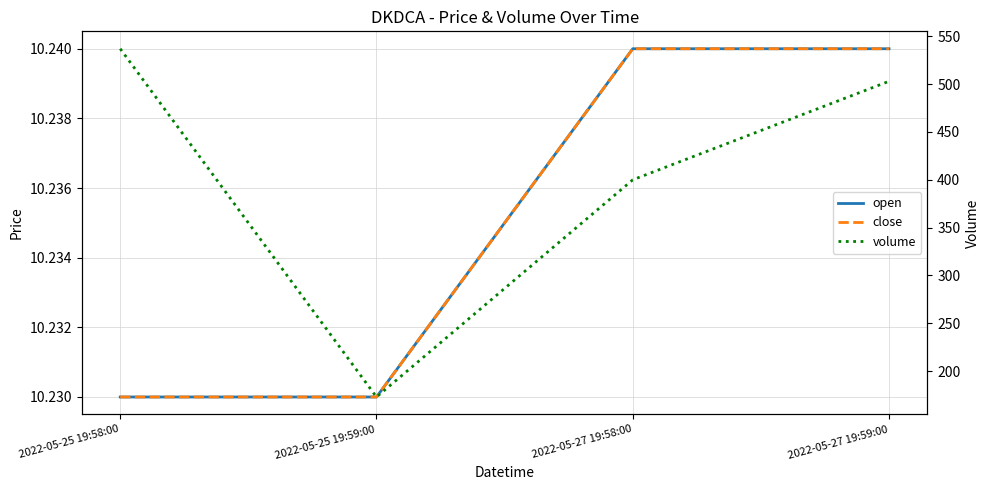

Reading left to right, what are all the values shown in this chart?

open: 2022-05-25 19:58:00=10.2	2022-05-25 19:59:00=10.2	2022-05-27 19:58:00=10.2	2022-05-27 19:59:00=10.2
close: 2022-05-25 19:58:00=10.2	2022-05-25 19:59:00=10.2	2022-05-27 19:58:00=10.2	2022-05-27 19:59:00=10.2
volume: 2022-05-25 19:58:00=537.0	2022-05-25 19:59:00=173.0	2022-05-27 19:58:00=400.0	2022-05-27 19:59:00=503.0